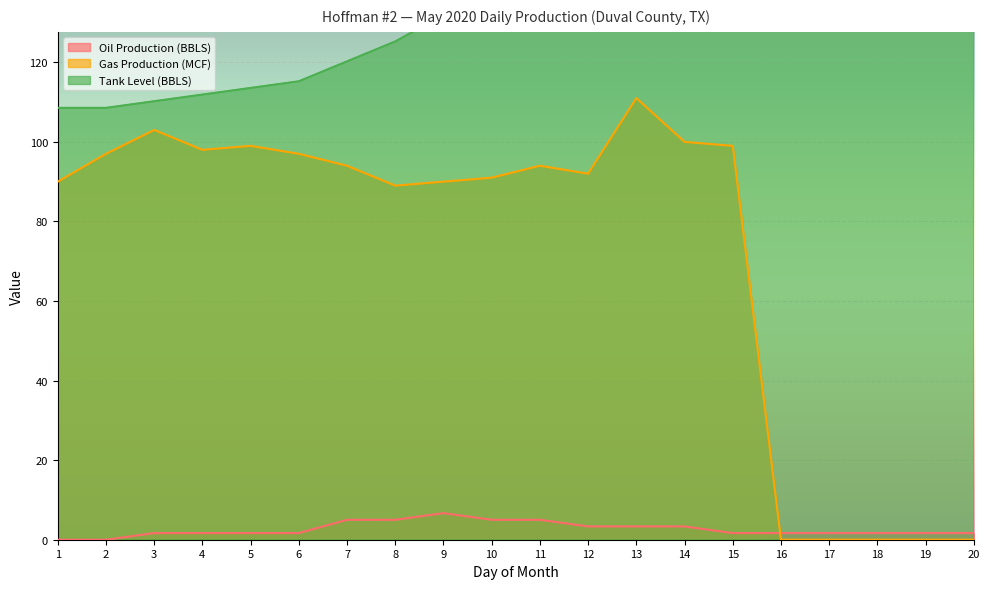

Which category has the highest value across all series?

15